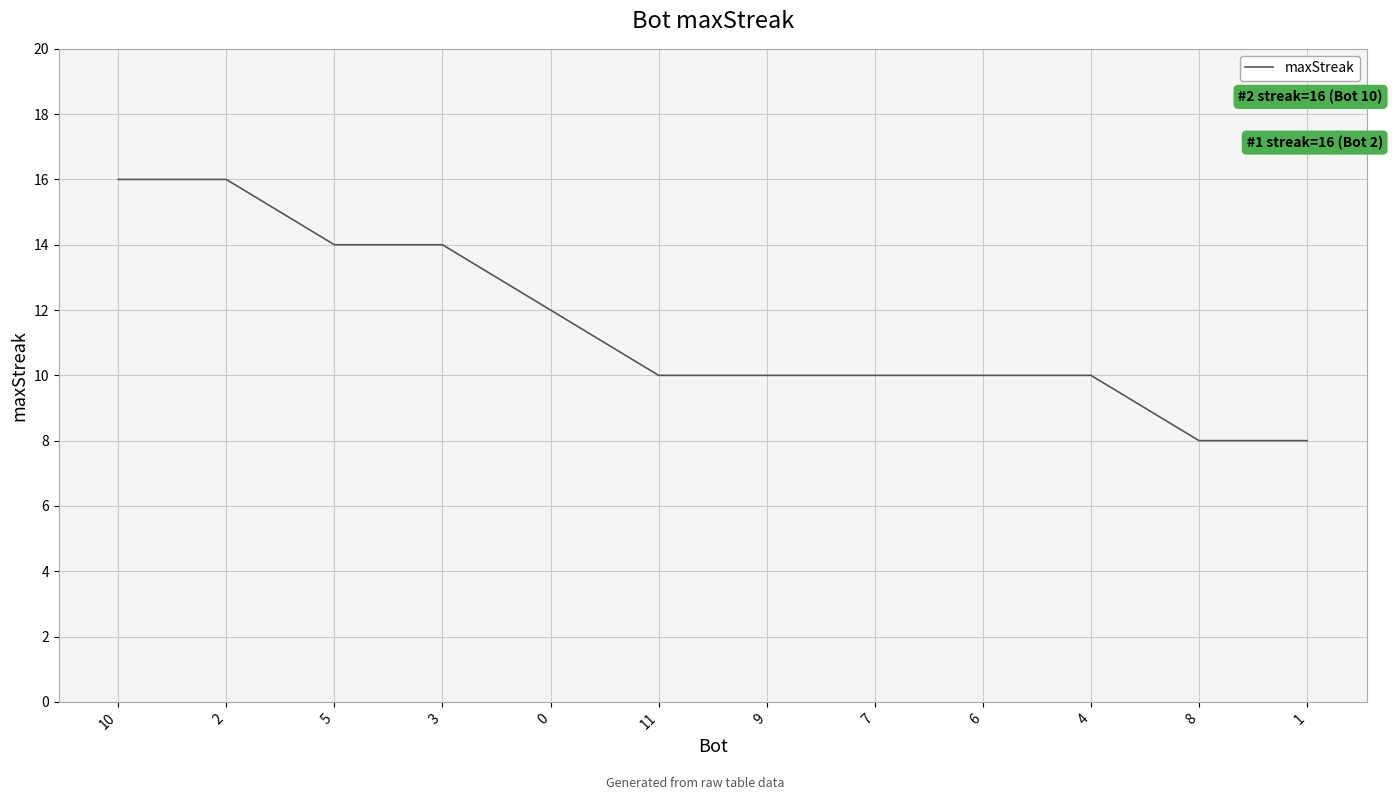

How many distinct data groups are displayed?

1